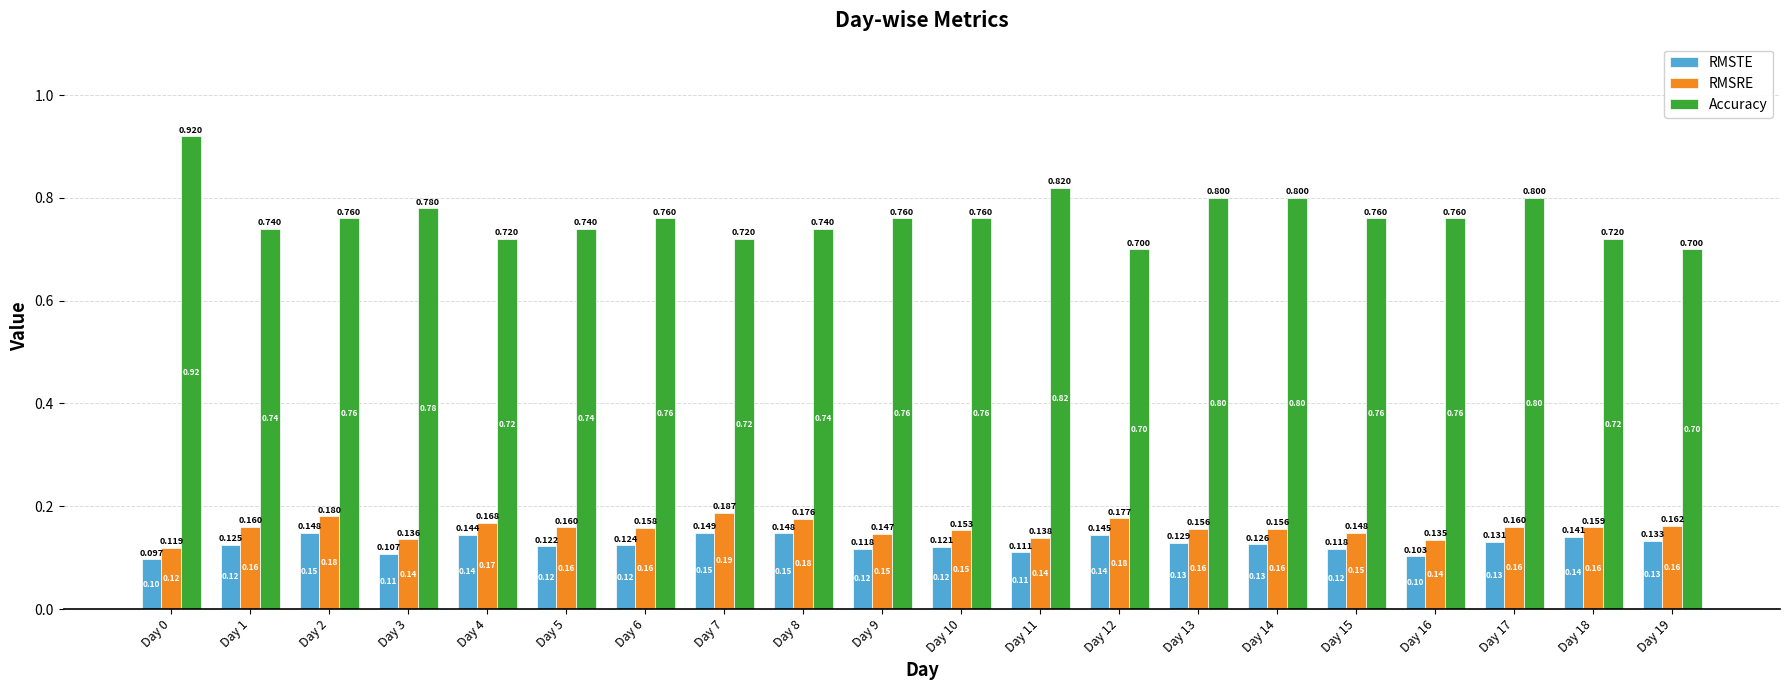

What is the value of the RMSRE bar at the 10th from the left?

0.1